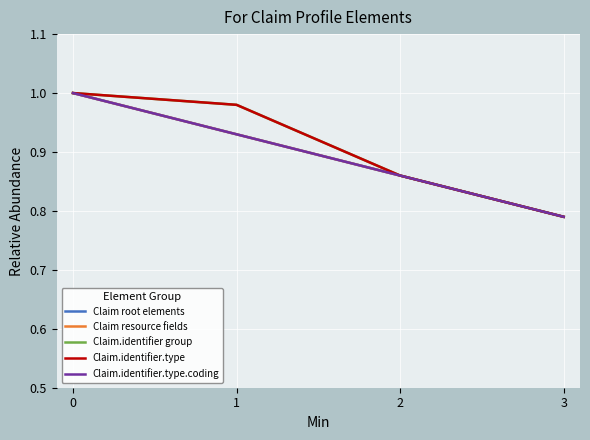

The value of Claim resource fields at 0 is 0.2. True or false?

False